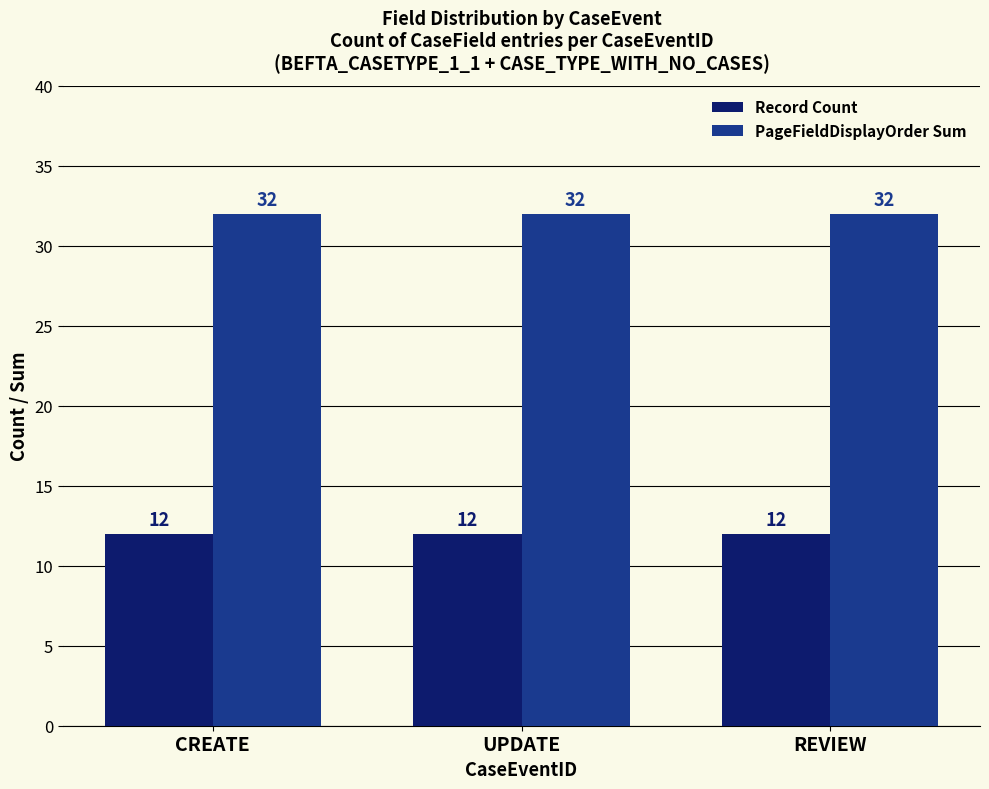

What is the minimum value shown in the chart?

12